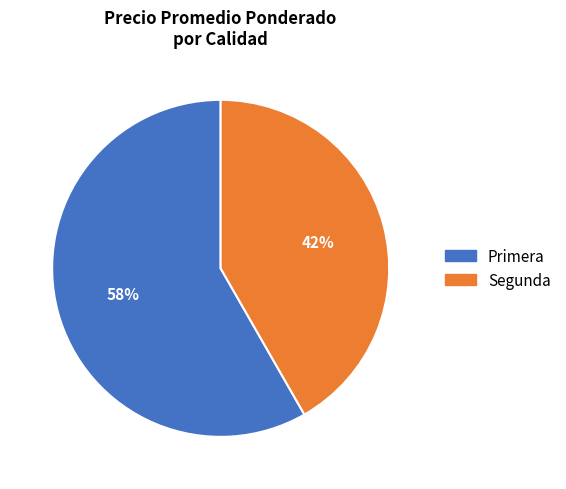

True or false: Segunda accounts for 27% of the total.

False